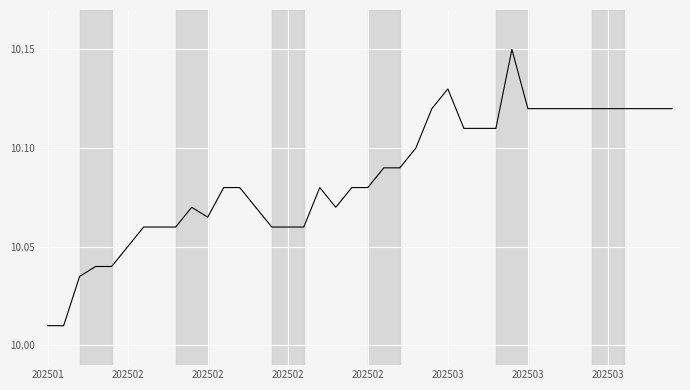

At which category does the data reach its first local peak?

9